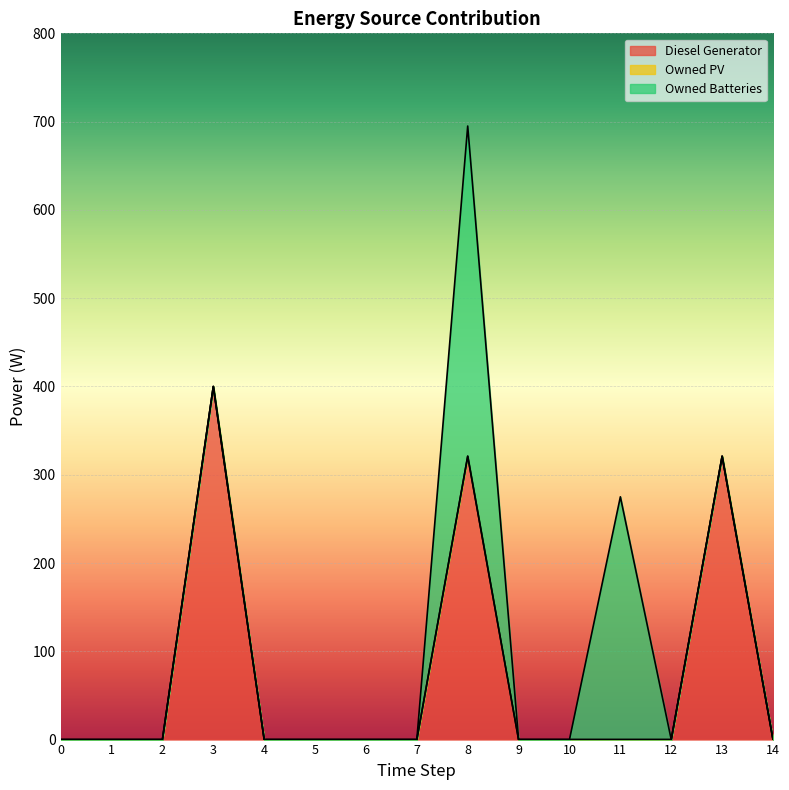

Does the chart display data point markers on the line(s)?

No